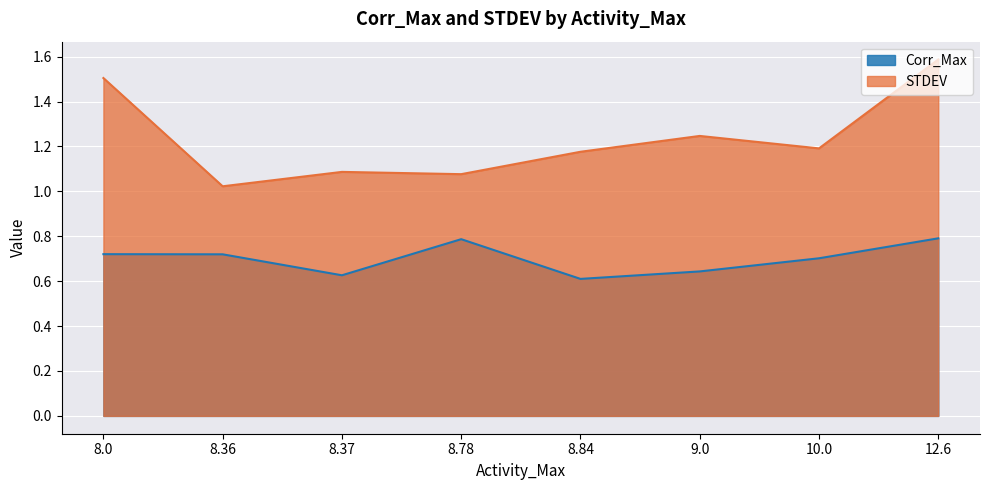

Between 8.36 and 9.0, which is larger?

8.36